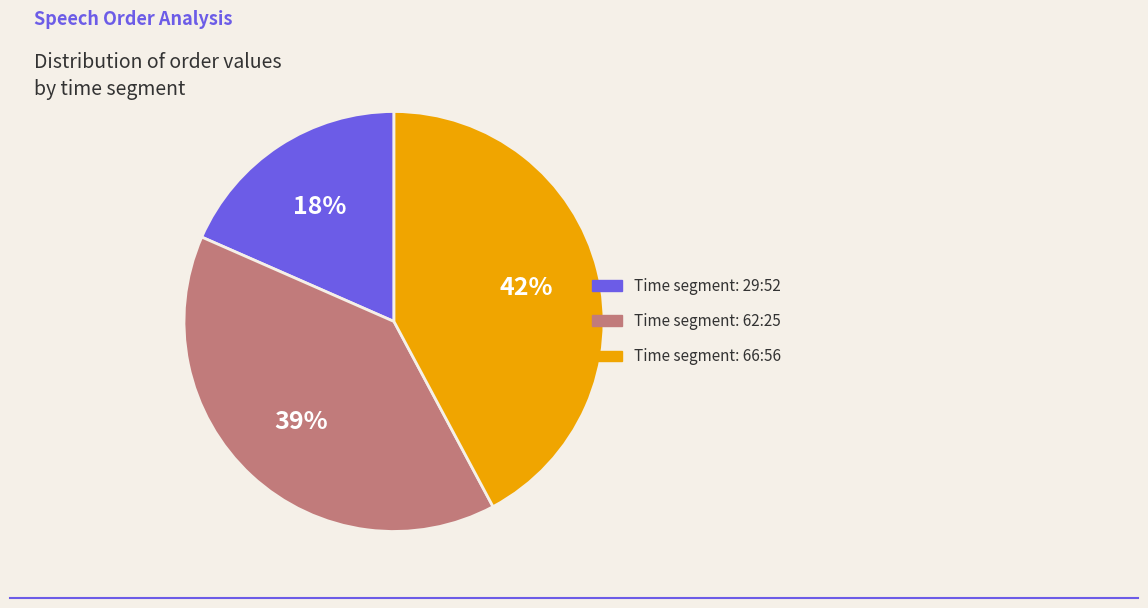

To the nearest percent, what is the average slice percentage?

33%